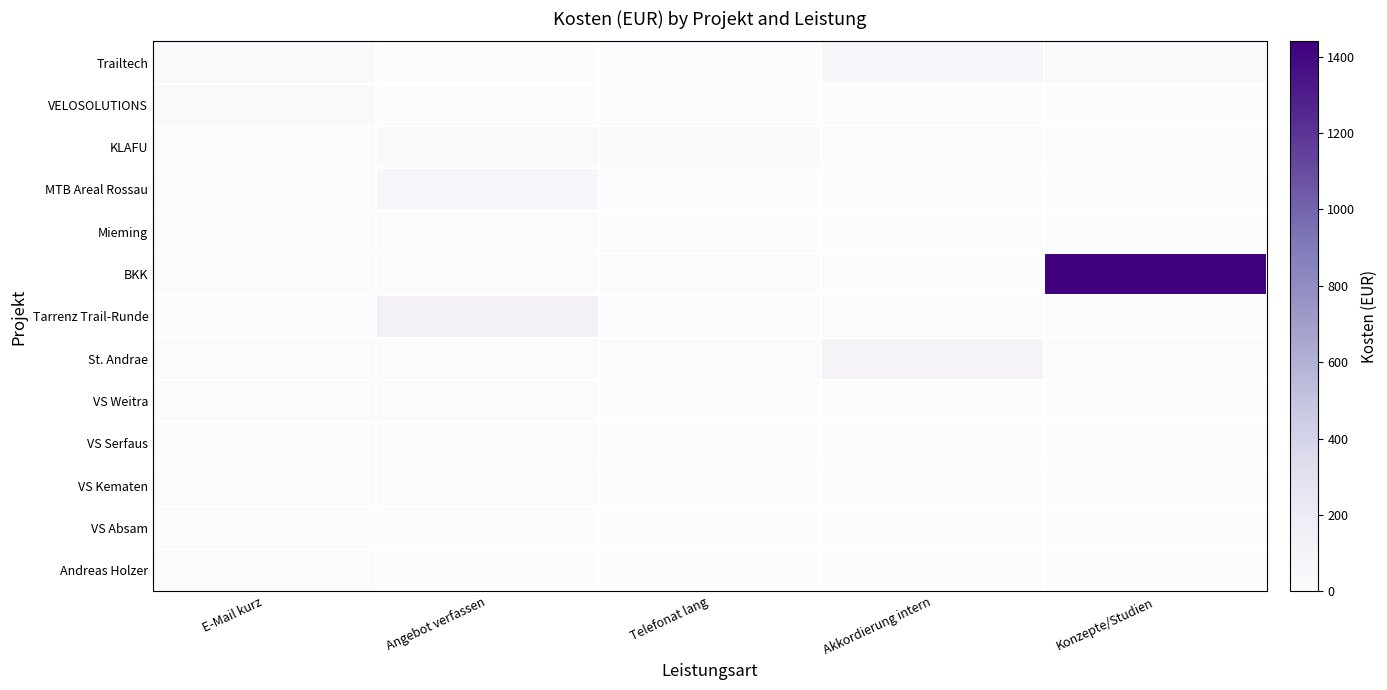

Reading left to right, what are all the values shown in this chart?

Trailtech: E-Mail kurz=30.0	Angebot verfassen=5.0	Telefonat lang=10.0	Akkordierung intern=60.0	Konzepte/Studien=30.0
VELOSOLUTIONS: E-Mail kurz=30.0	Angebot verfassen=0.0	Telefonat lang=0.0	Akkordierung intern=0.0	Konzepte/Studien=0.0
KLAFU: E-Mail kurz=7.5	Angebot verfassen=30.0	Telefonat lang=30.0	Akkordierung intern=7.5	Konzepte/Studien=5.0
MTB Areal Rossau: E-Mail kurz=10.0	Angebot verfassen=60.0	Telefonat lang=0.0	Akkordierung intern=0.0	Konzepte/Studien=0.0
Mieming: E-Mail kurz=7.5	Angebot verfassen=7.5	Telefonat lang=0.0	Akkordierung intern=0.0	Konzepte/Studien=0.0
BKK: E-Mail kurz=7.5	Angebot verfassen=15.0	Telefonat lang=7.5	Akkordierung intern=5.0	Konzepte/Studien=1440.0
Tarrenz Trail-Runde: E-Mail kurz=5.0	Angebot verfassen=120.0	Telefonat lang=7.5	Akkordierung intern=7.5	Konzepte/Studien=5.0
St. Andrae: E-Mail kurz=7.5	Angebot verfassen=7.5	Telefonat lang=7.5	Akkordierung intern=90.0	Konzepte/Studien=7.5
VS Weitra: E-Mail kurz=7.5	Angebot verfassen=7.5	Telefonat lang=0.0	Akkordierung intern=0.0	Konzepte/Studien=0.0
VS Serfaus: E-Mail kurz=7.5	Angebot verfassen=7.5	Telefonat lang=0.0	Akkordierung intern=0.0	Konzepte/Studien=0.0
VS Kematen: E-Mail kurz=7.5	Angebot verfassen=15.0	Telefonat lang=0.0	Akkordierung intern=0.0	Konzepte/Studien=0.0
VS Absam: E-Mail kurz=0.0	Angebot verfassen=0.0	Telefonat lang=0.0	Akkordierung intern=0.0	Konzepte/Studien=0.0
Andreas Holzer: E-Mail kurz=7.5	Angebot verfassen=5.0	Telefonat lang=0.0	Akkordierung intern=0.0	Konzepte/Studien=0.0